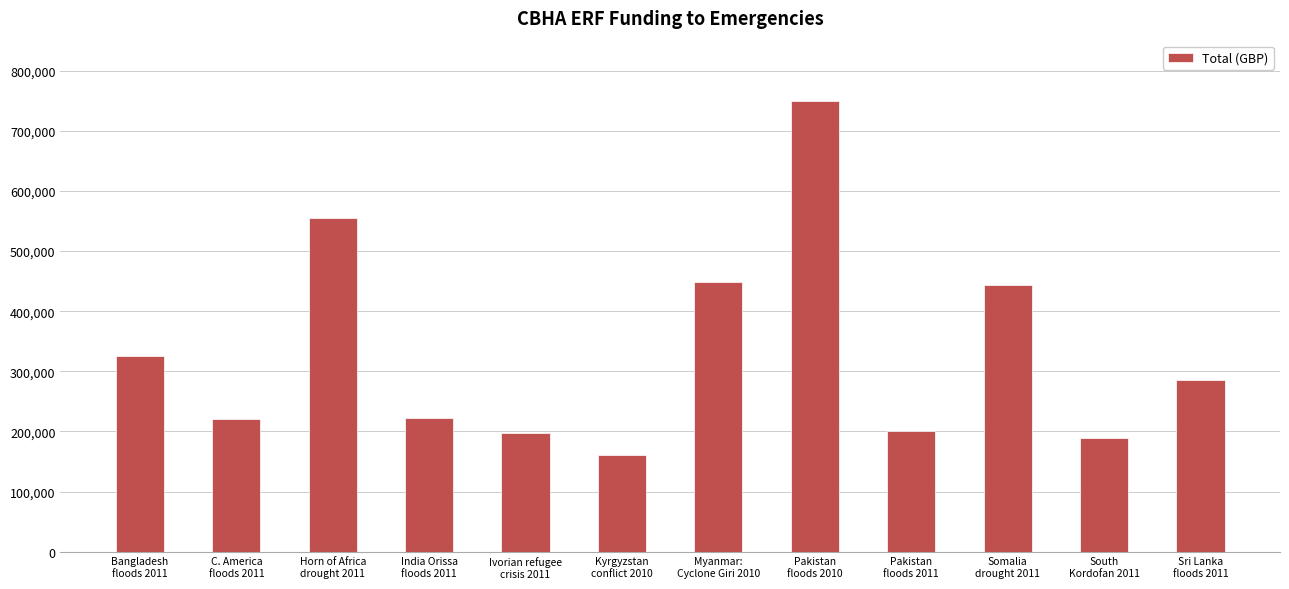

What is the ratio of the value at Sri Lanka
floods 2011 to the value at India Orissa
floods 2011?

1.3